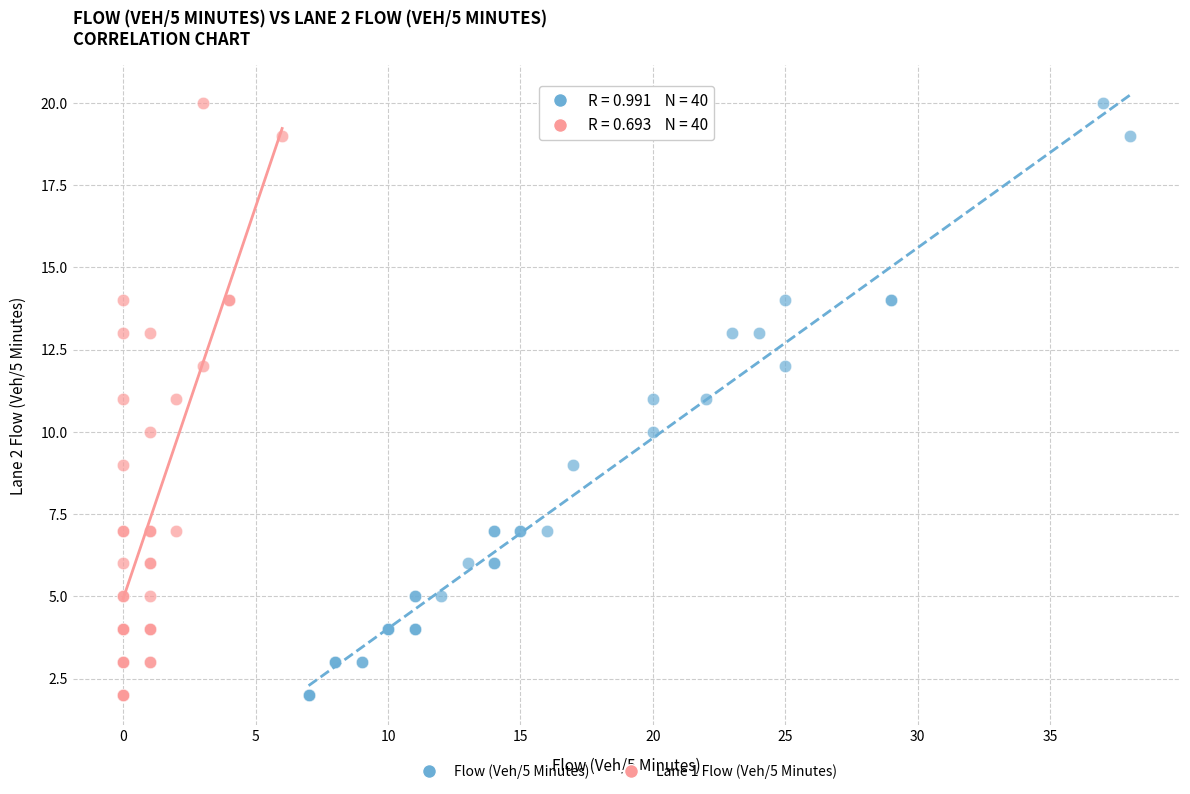

What are all the series names shown in the legend?

Flow (Veh/5 Minutes), Lane 1 Flow (Veh/5 Minutes)